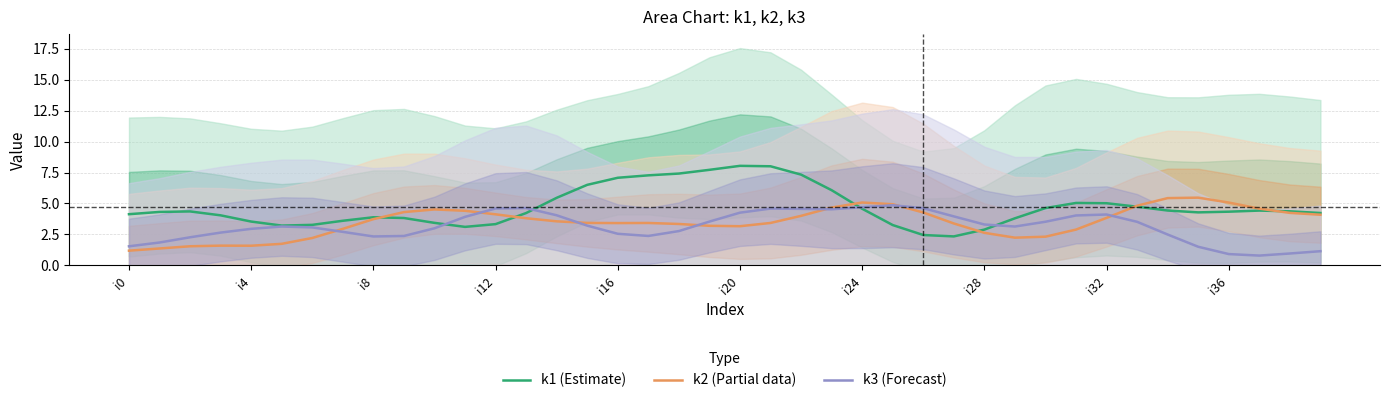

The value of k2 (Partial data) at i0 is 1.2. True or false?

True